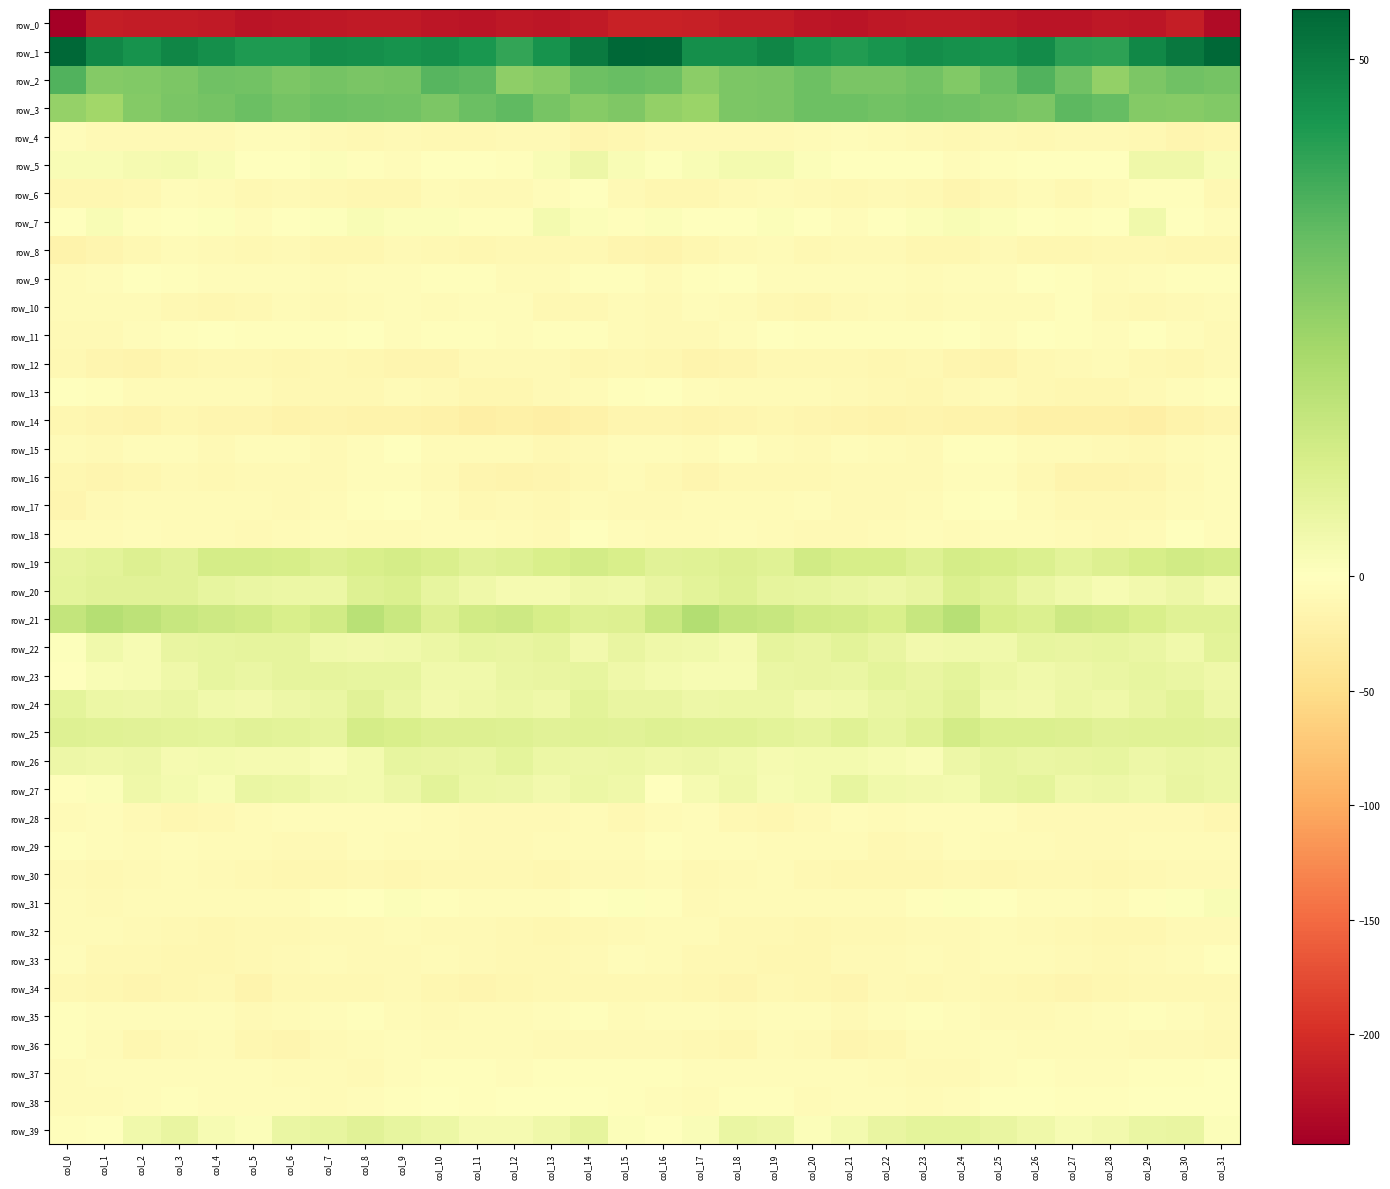

At which category is the sum across all series the highest?

col_30